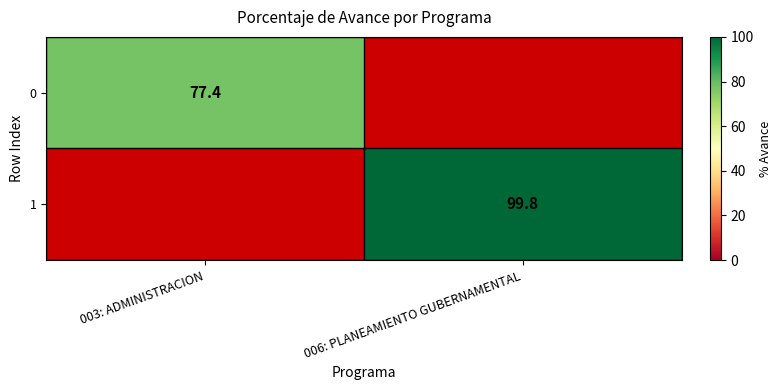

The 0 series shows 110.0 at 003: ADMINISTRACION. True or false?

False